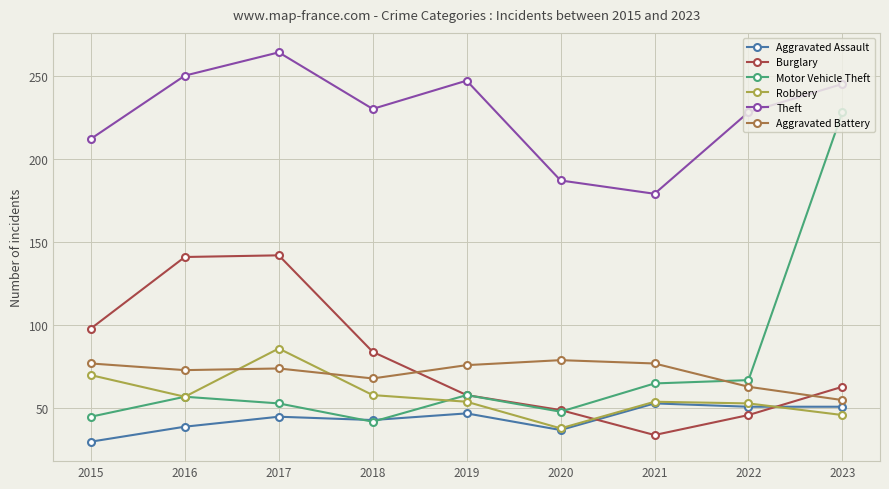

True or false: Aggravated Assault and Aggravated Battery cross at least once.

False